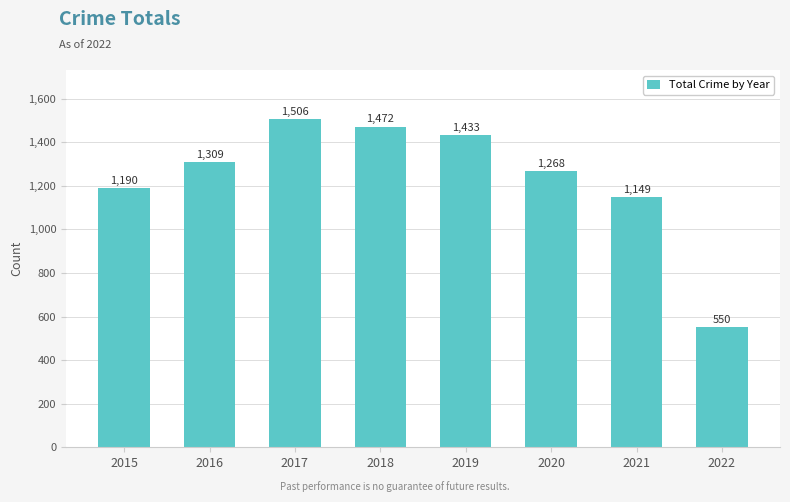

Count the number of categories in the chart.

8